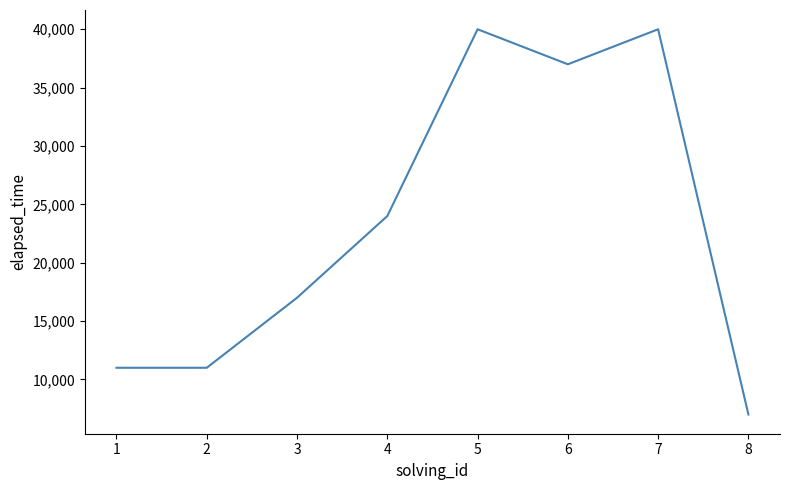

Which has a higher value, 7 or 4?

7